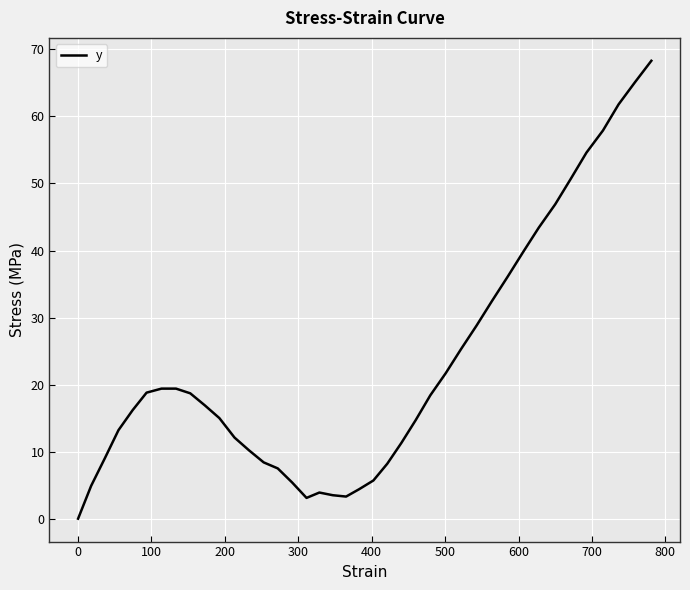

How many lines are shown in the chart?

1